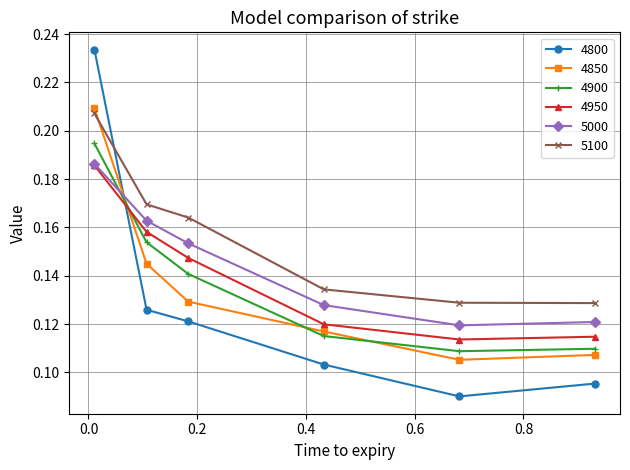

How many series are shown in this chart?

6